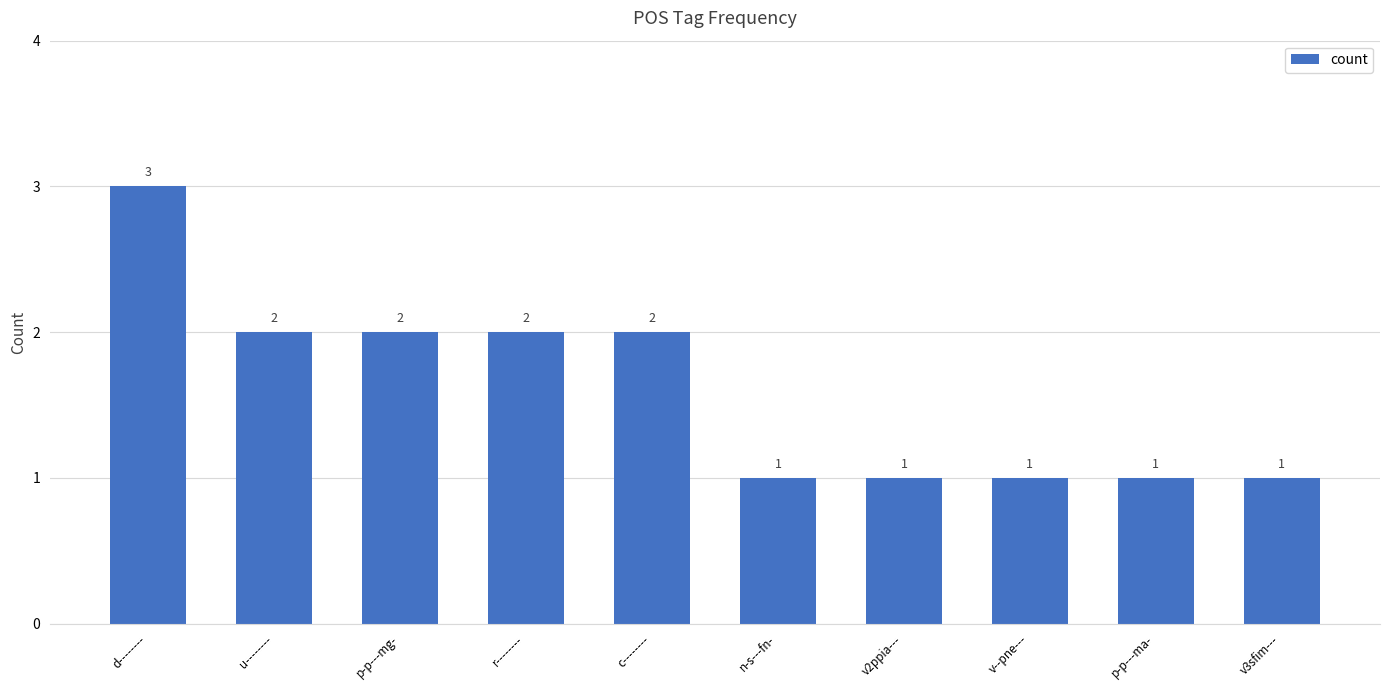

What is the approximate value at d--------?

3